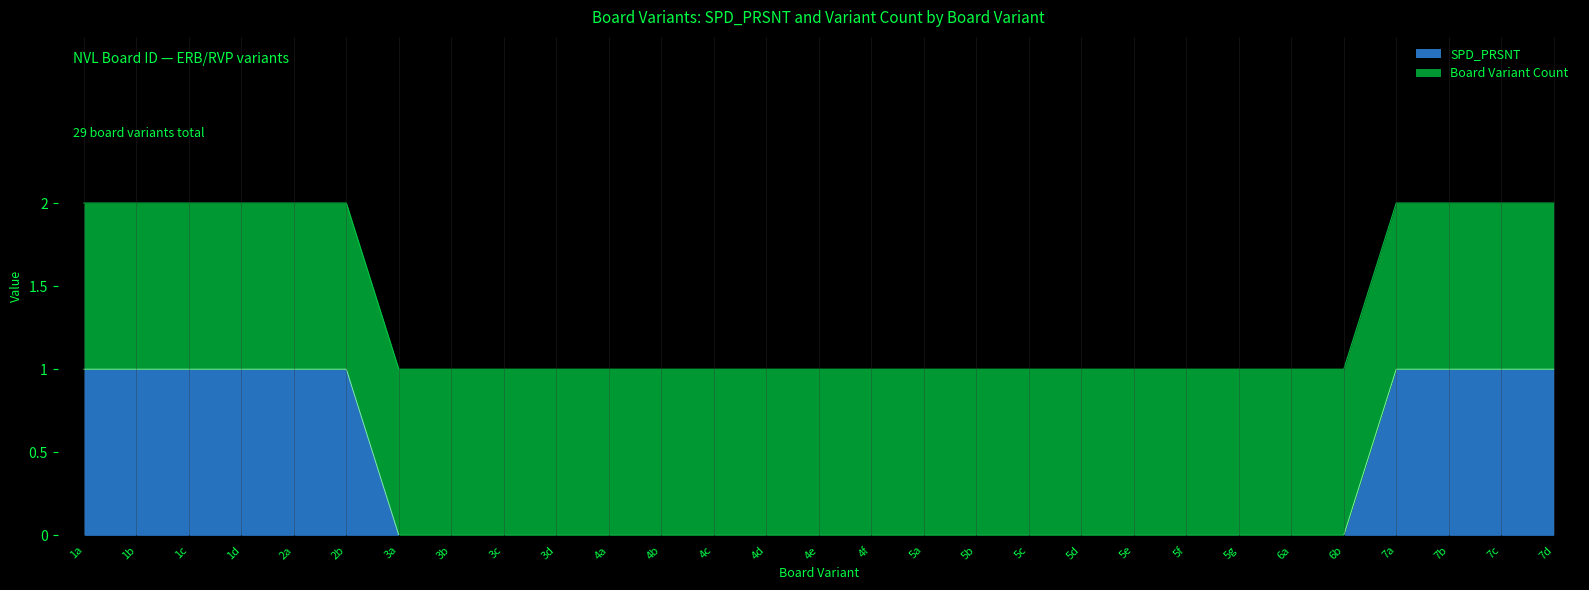

True or false: the data shows 2 at 5e.

False